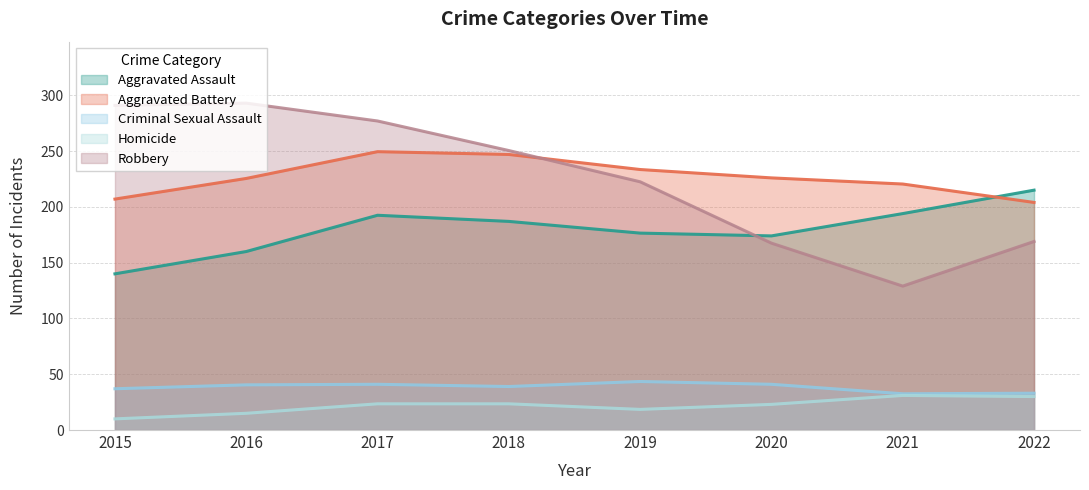

The value of Criminal Sexual Assault at 2020 is 17. True or false?

False